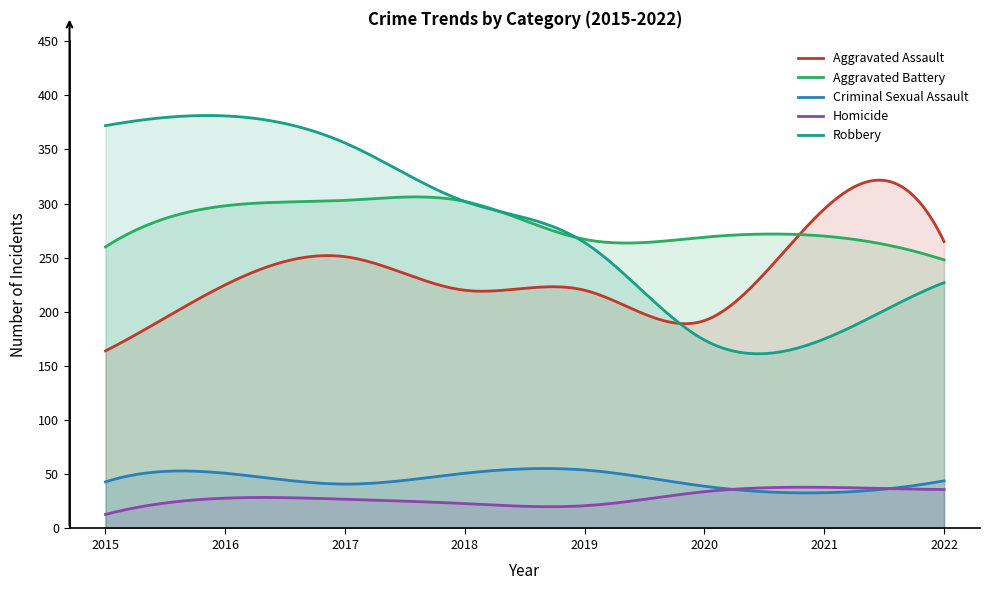

The value of Criminal Sexual Assault at 2019 is 54. True or false?

True